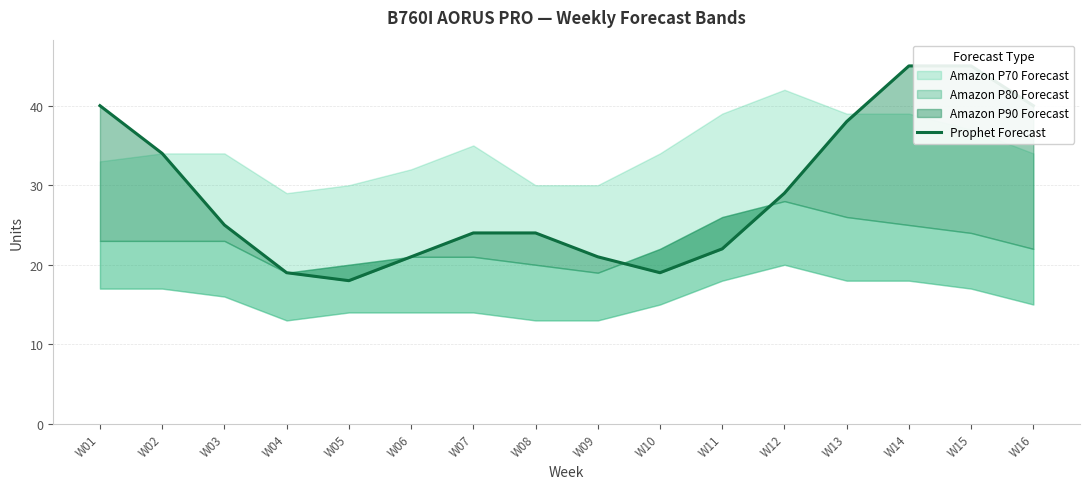

Where is the data nearest to the value 31?

W12